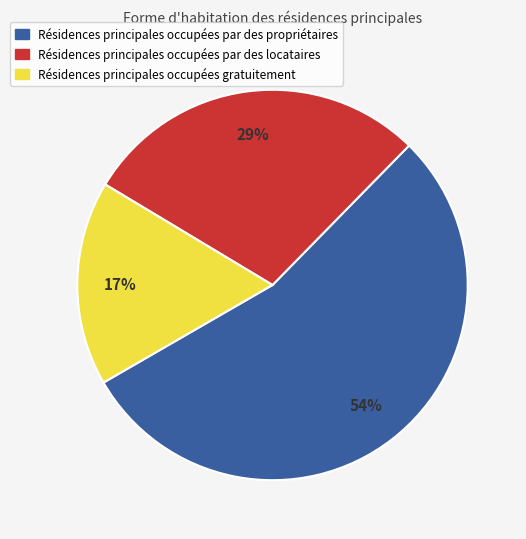

Count the number of slices in the pie.

3